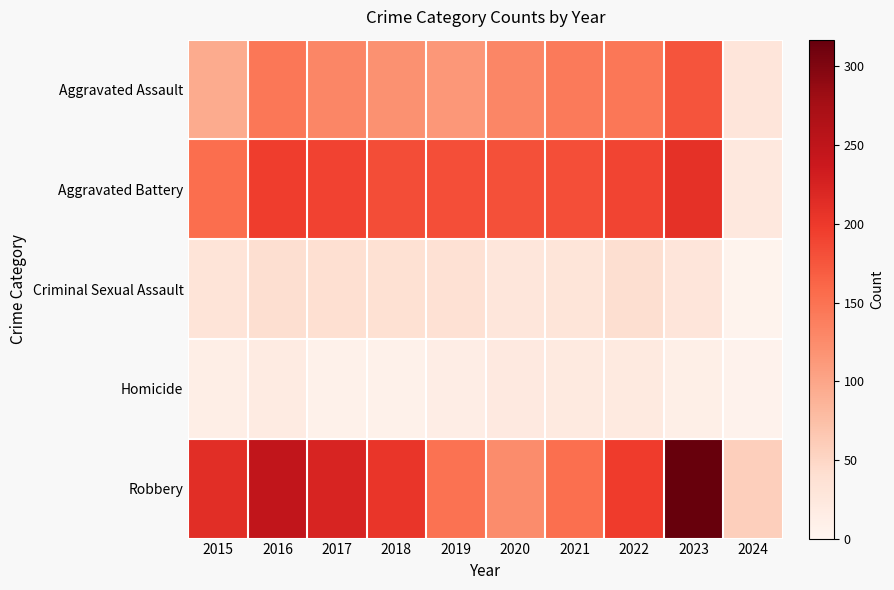

List the series in order of their peak value, highest first.

Robbery, Aggravated Battery, Aggravated Assault, Criminal Sexual Assault, Homicide